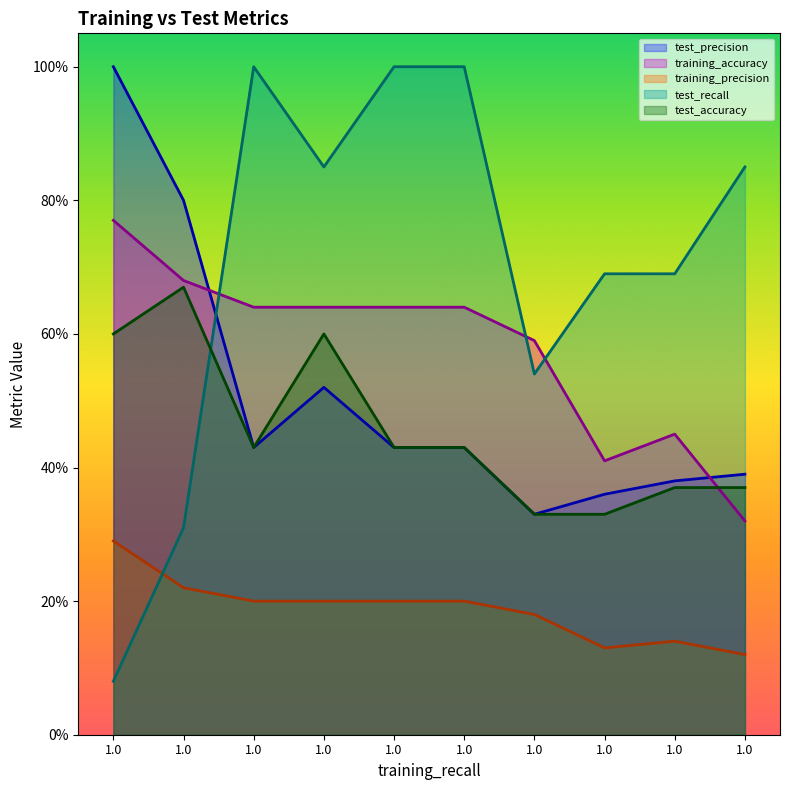

What is the difference between the maximum and minimum values in the test_accuracy series?

0.3